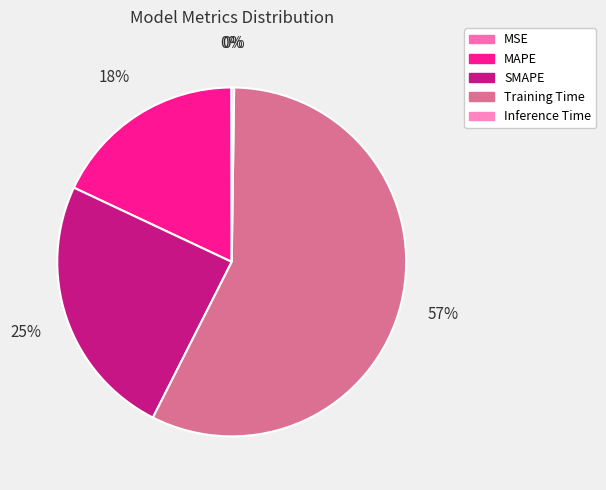

Which slice is the largest?

Training Time